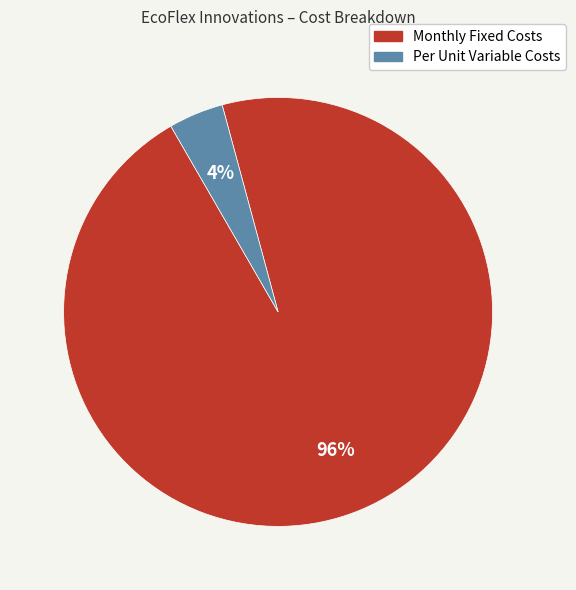

Does any single category account for the majority?

Yes